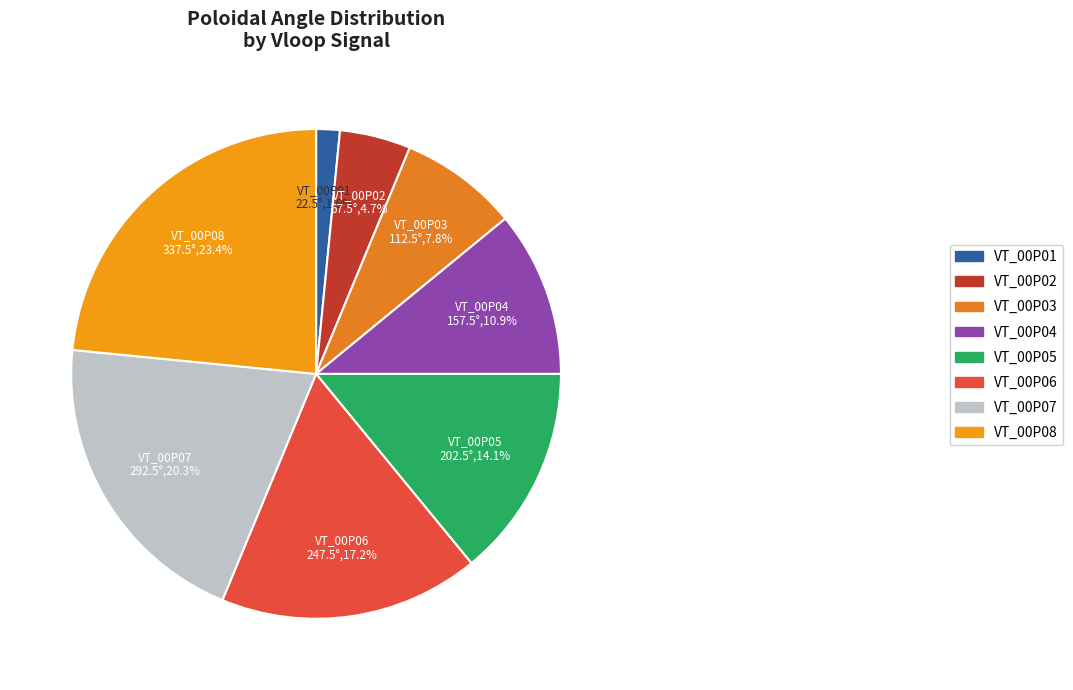

Which has a higher value, VT_00P03 or VT_00P01?

VT_00P03